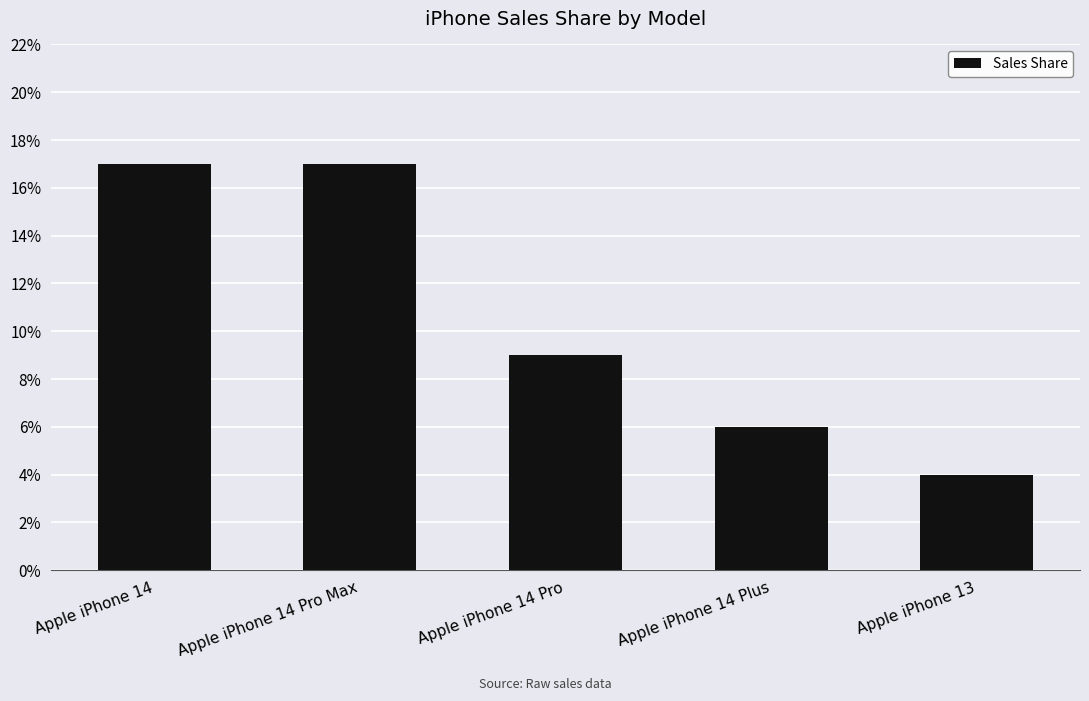

List the labels in order of value, smallest first.

Apple iPhone 13, Apple iPhone 14 Plus, Apple iPhone 14 Pro, Apple iPhone 14, Apple iPhone 14 Pro Max